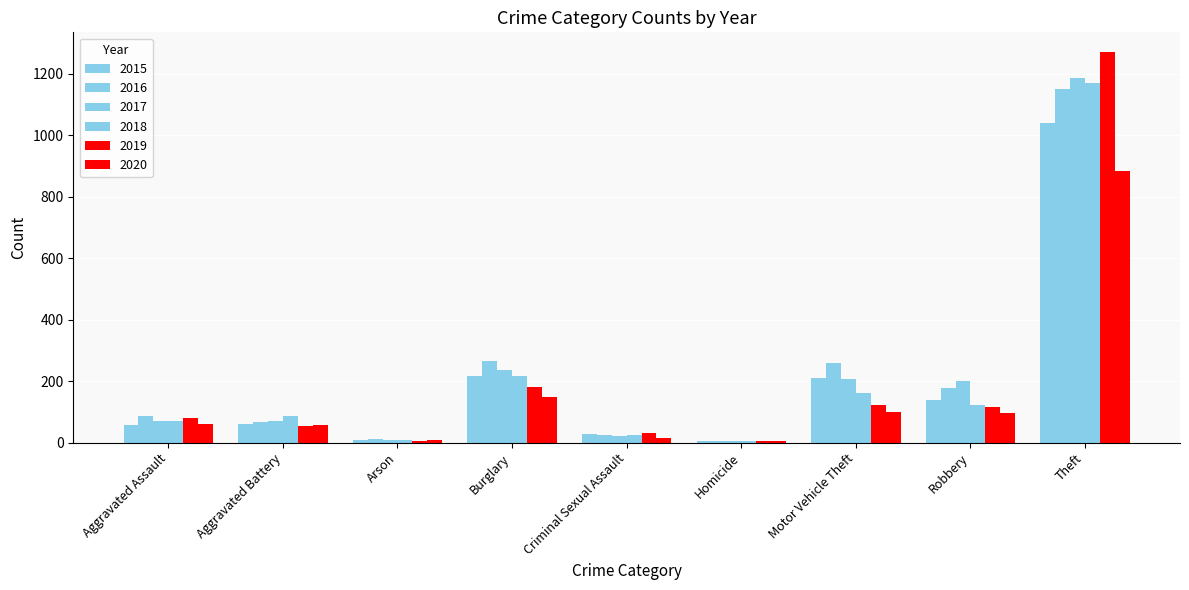

What is the sum of the 2019 values at Theft and Aggravated Battery?

1325